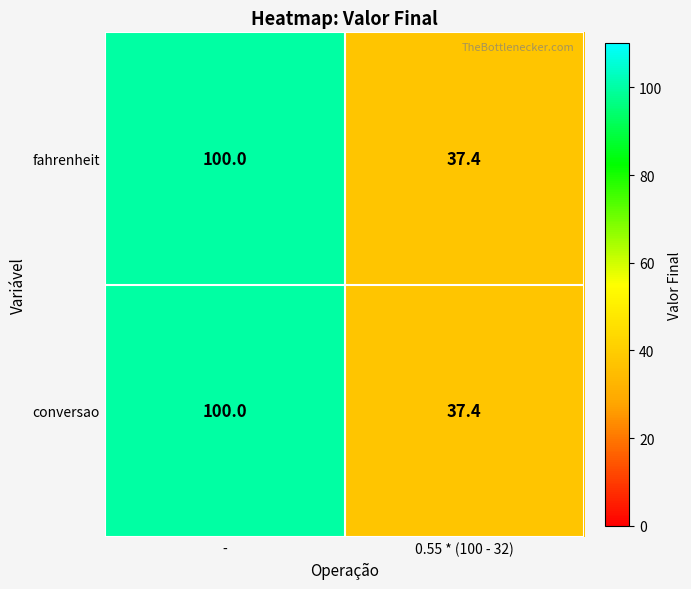

Count the number of categories in the chart.

2